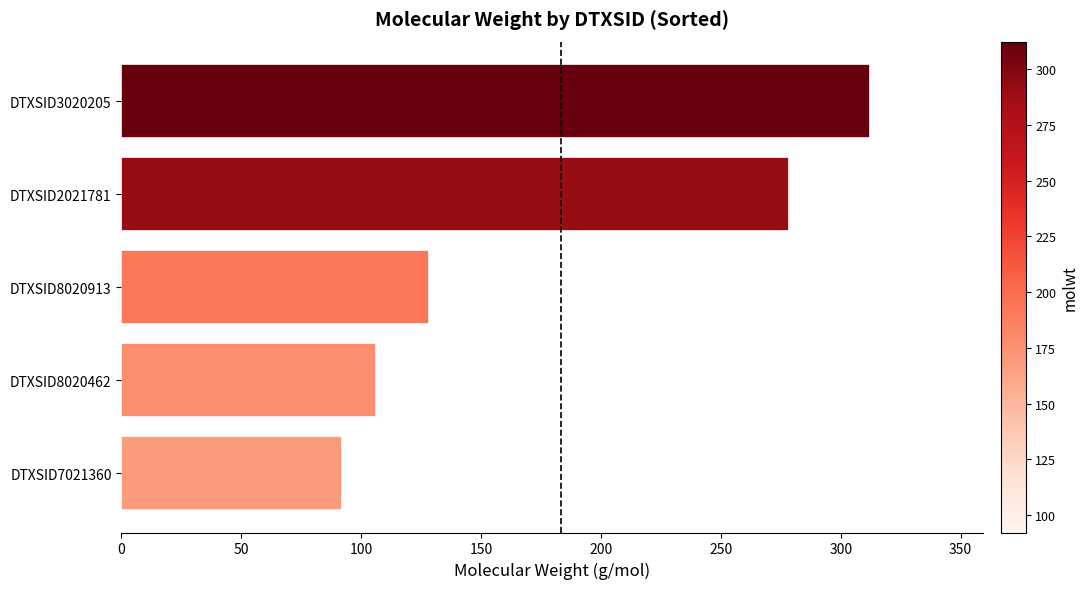

How many data points are above 128?

3